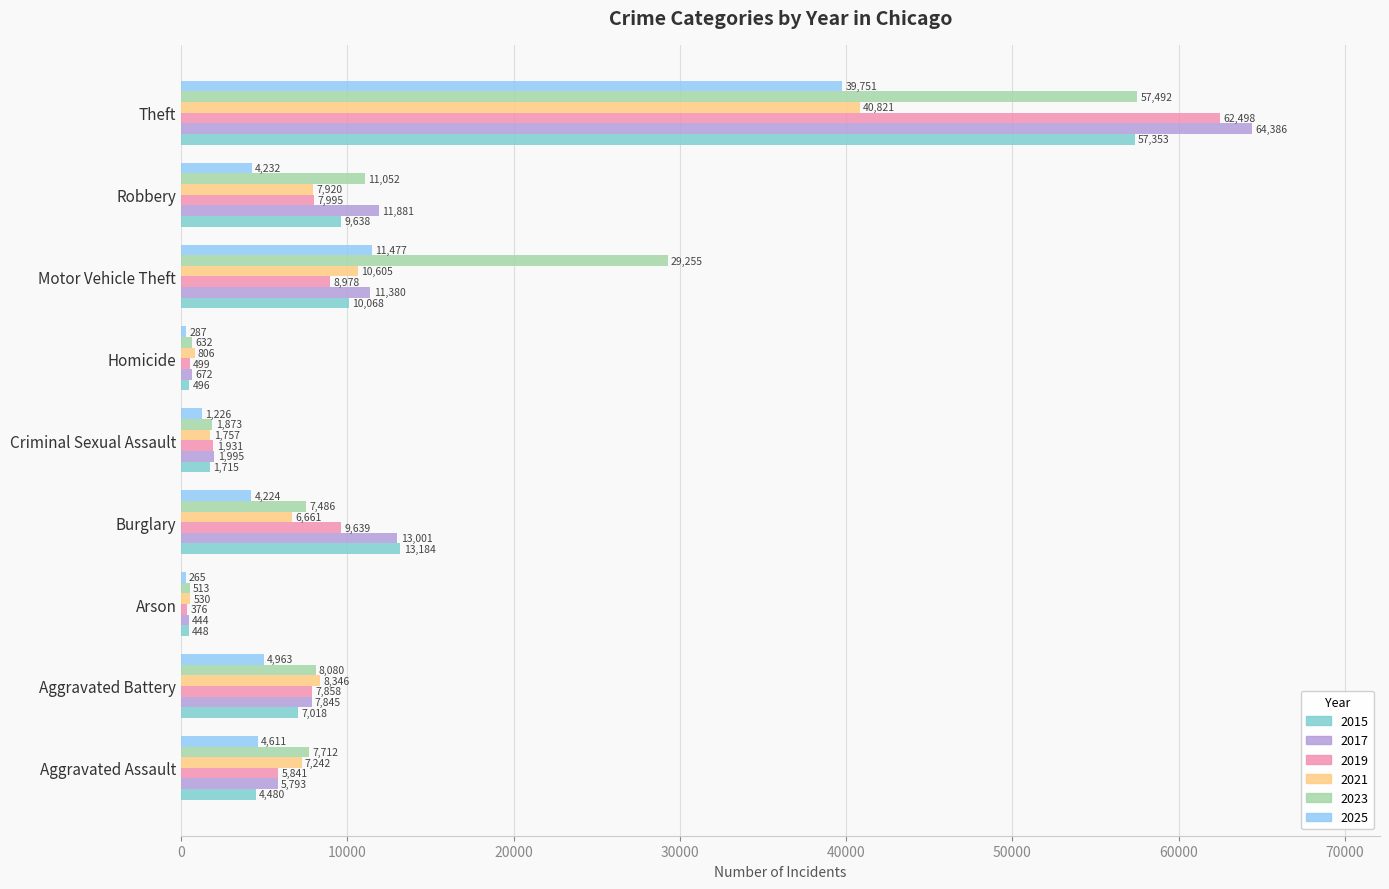

Which series has the largest range (max minus min)?

2017